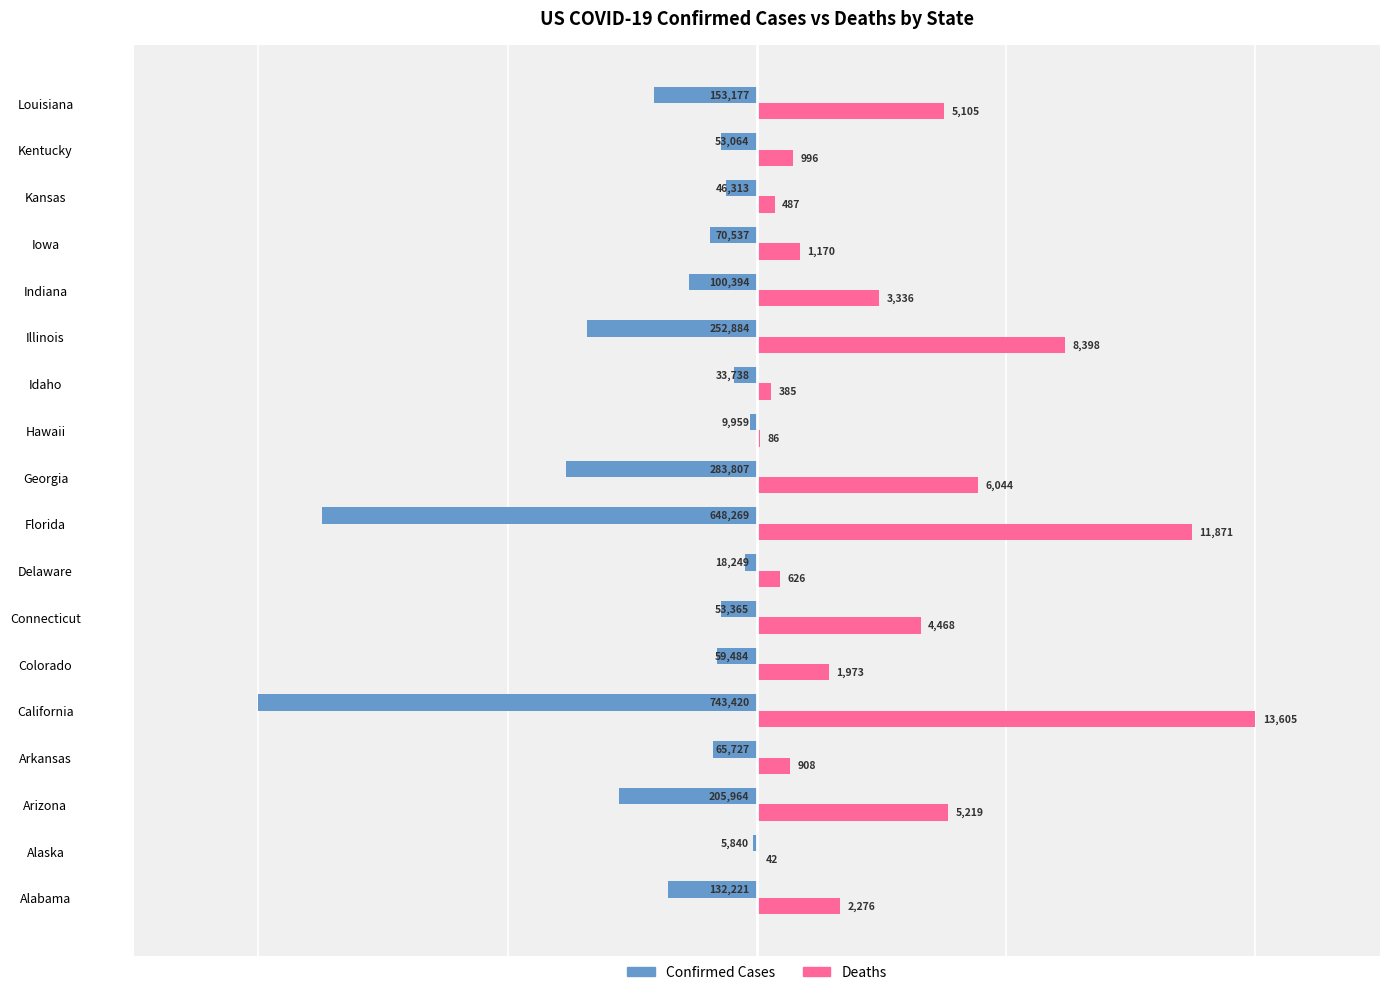

What are all the series names shown in the legend?

Confirmed Cases, Deaths